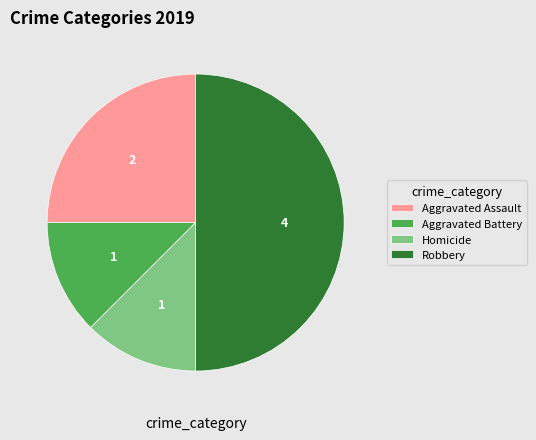

Does Aggravated Battery account for over 50% of the chart?

No